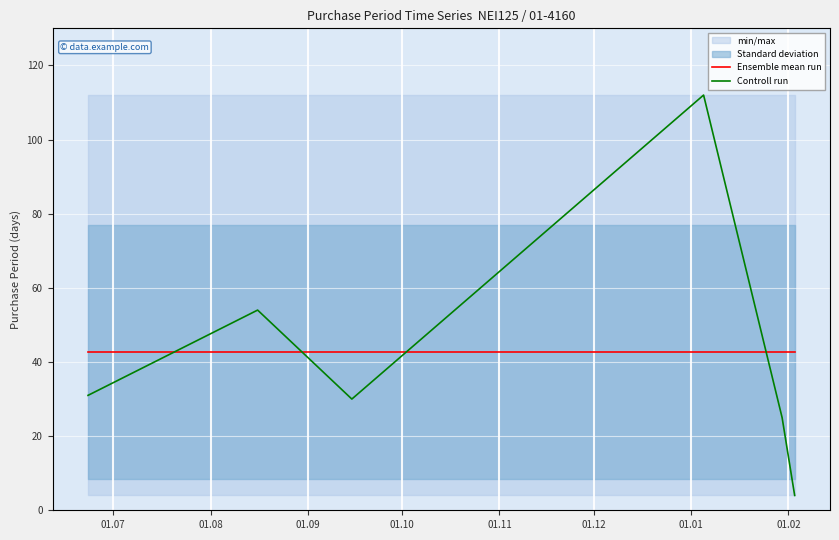

True or false: Controll run and Ensemble mean run cross at least once.

True